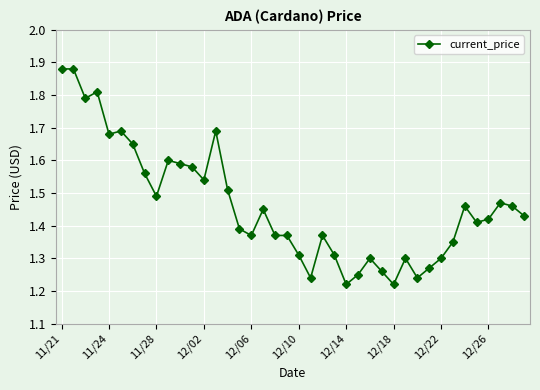

How many values are between 1 and 2?

40